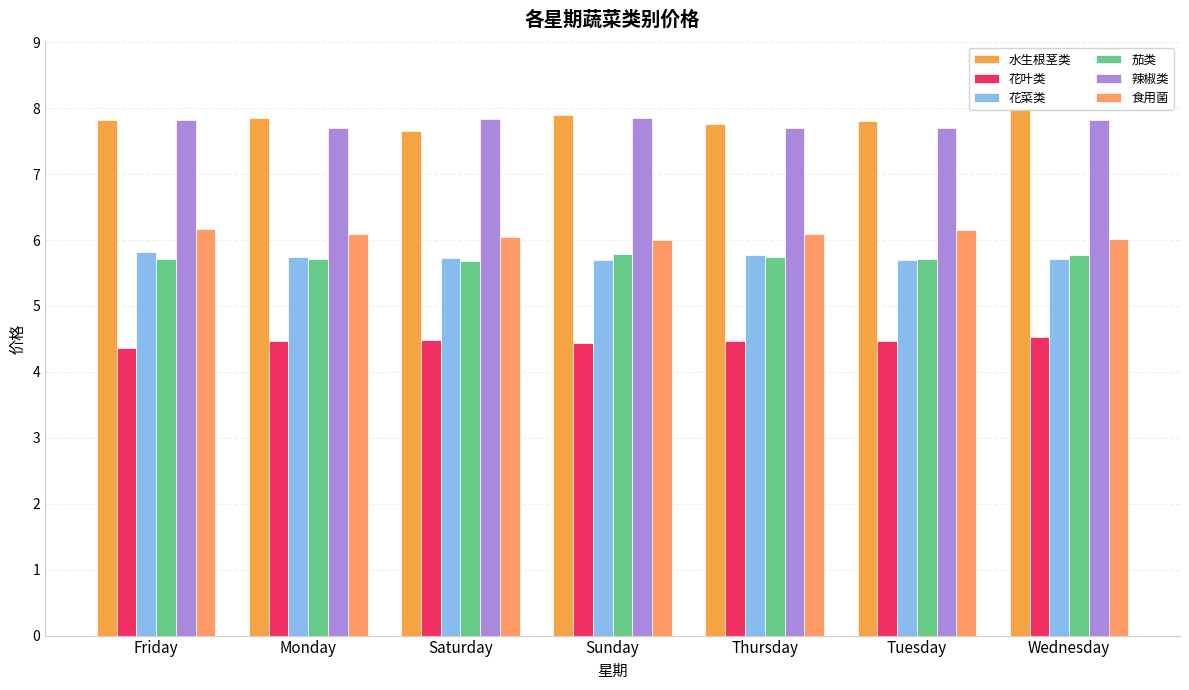

What is the maximum value shown in the chart?

8.0